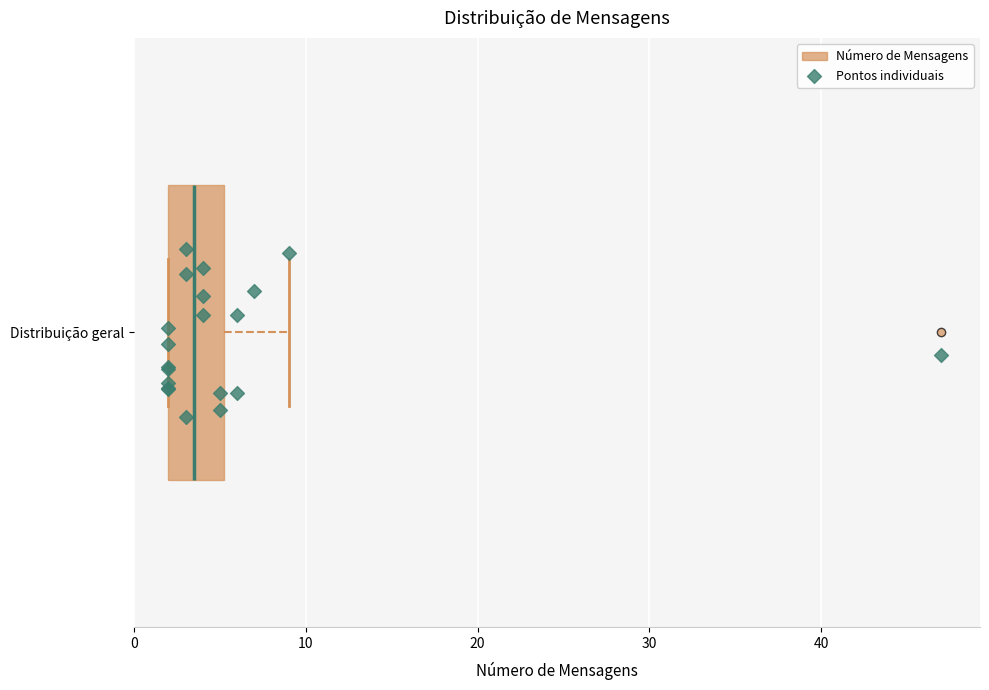

Transcribe this box plot: give where the median line is, the range the box spans, and where the two whiskers end, as read against the x-axis. The values are not printed on the chart, so give them approximately, as read against the axis.

median 4, box 2 to 5, whiskers 2 to 9